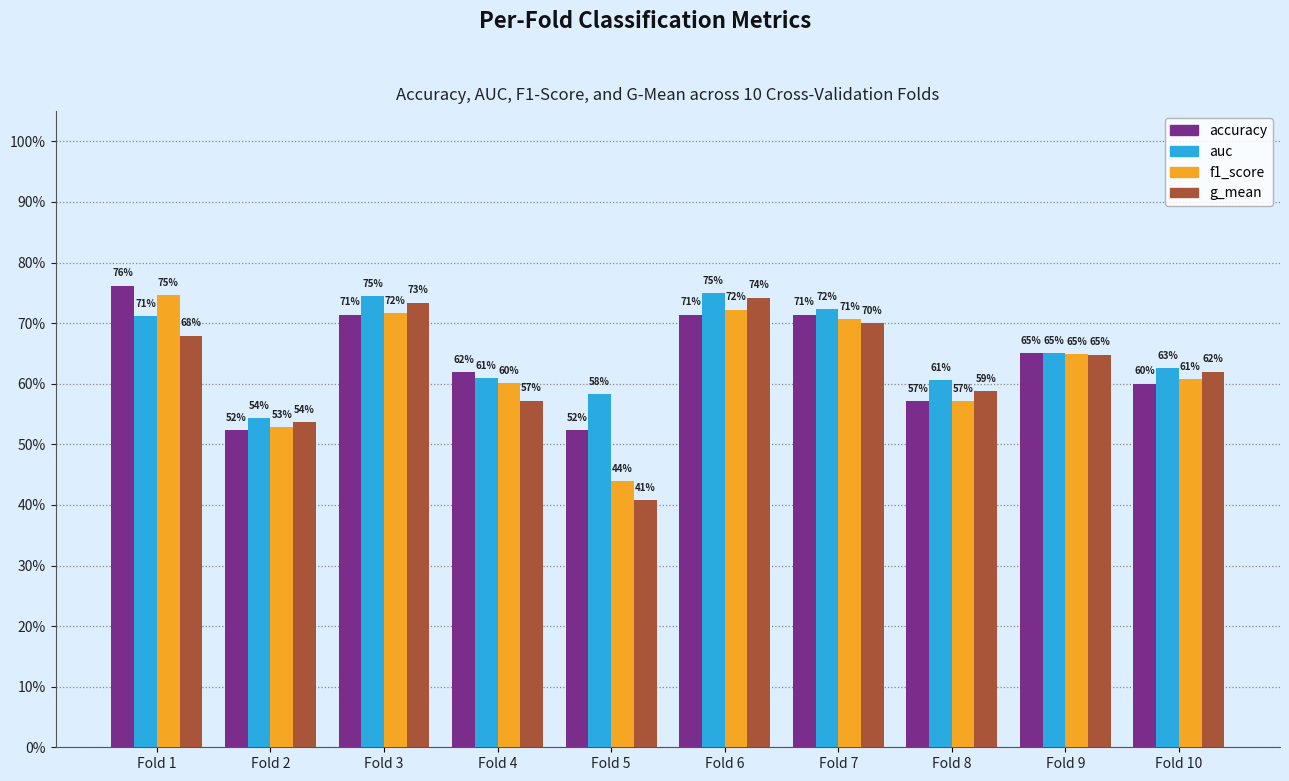

What is the value of the g_mean bar at the 10th from the left?

0.6